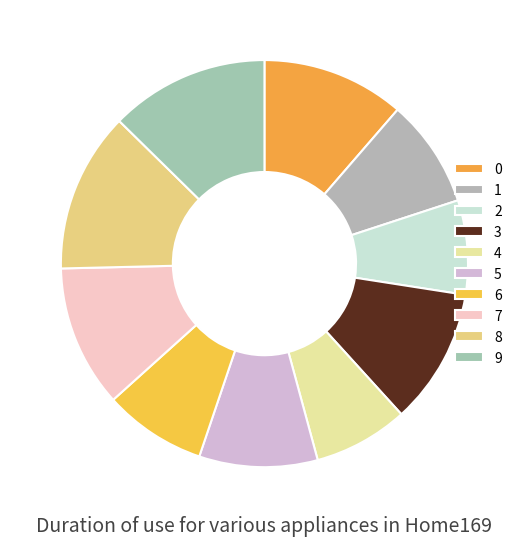

How many slices are in this pie chart?

10